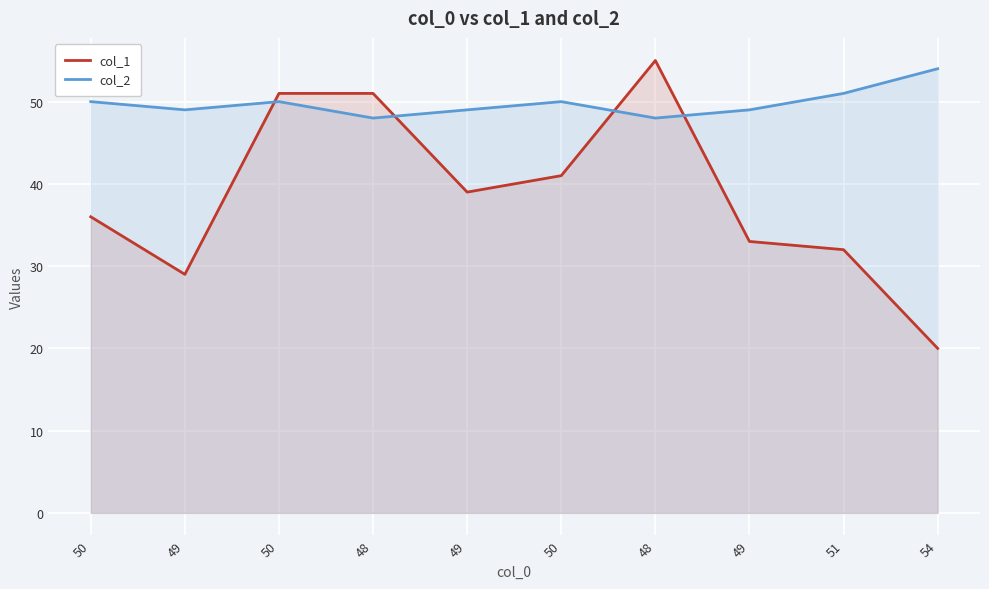

At which category is the sum across all series the highest?

48